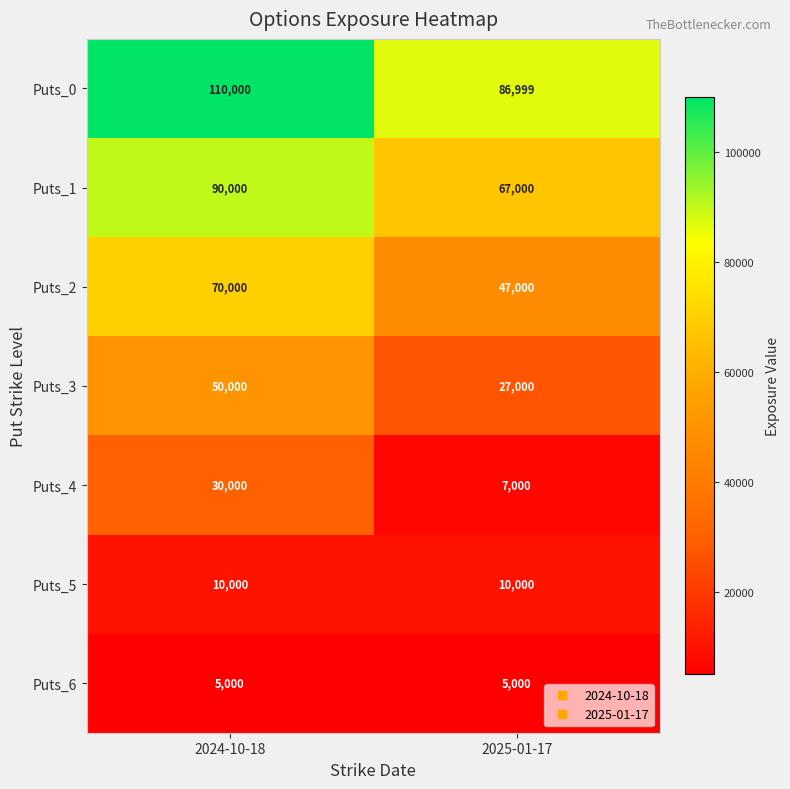

What is the sum of the Puts_3 values at 2025-01-17 and 2024-10-18?

77000